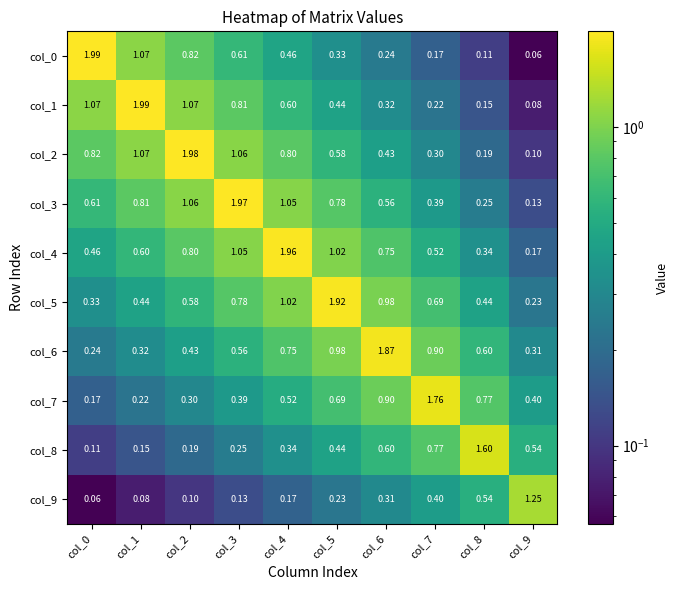

Is the value of col_9 at col_5 greater than the value of col_0 at col_4?

No